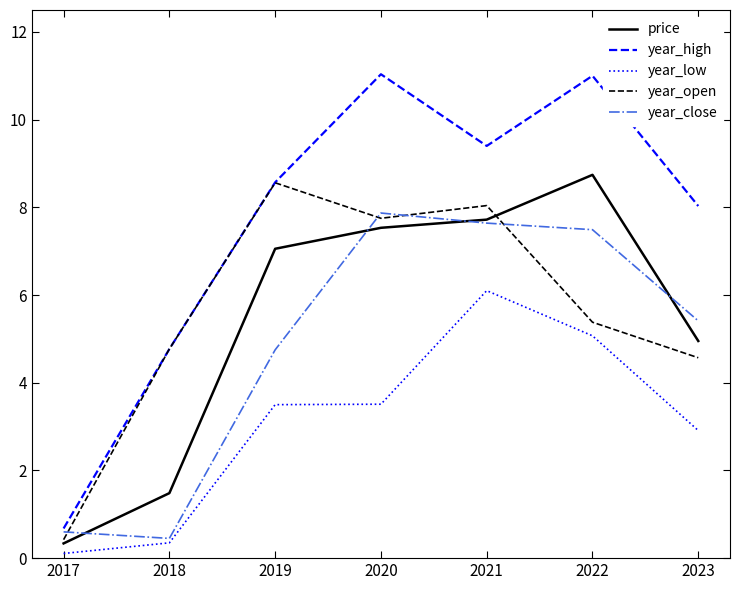

Reading left to right, what are all the values shown in this chart?

price: 0.3	1.5	7.1	7.5	7.7	8.7	5.0
year_high: 0.7	4.8	8.6	11.0	9.4	11.0	8.0
year_low: 0.1	0.3	3.5	3.5	6.1	5.1	2.9
year_open: 0.4	4.8	8.6	7.8	8.0	5.4	4.6
year_close: 0.6	0.4	4.8	7.9	7.6	7.5	5.4